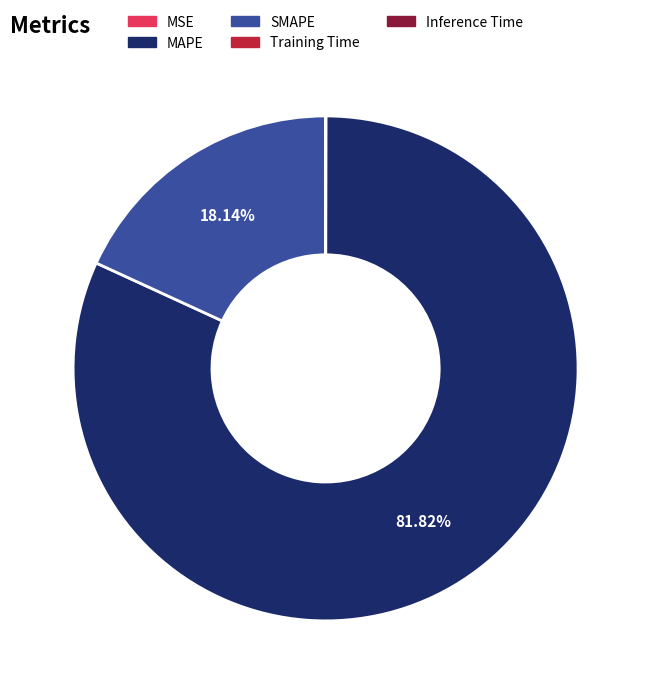

Does SMAPE account for over 50% of the chart?

No